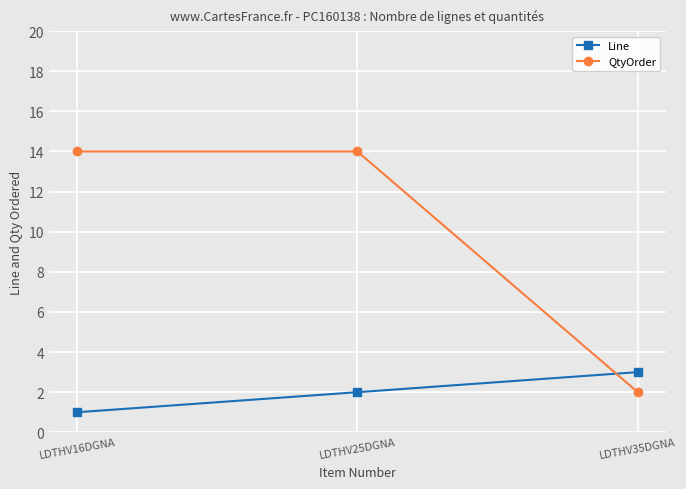

What is the highest value of the Line series?

3